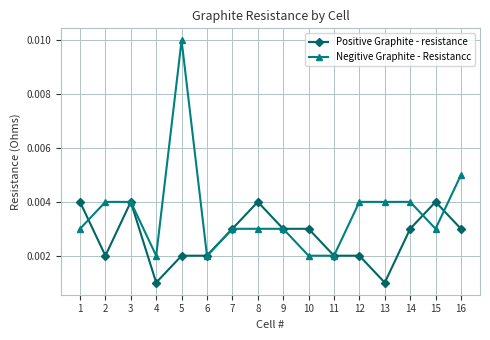

How many lines are shown in the chart?

2